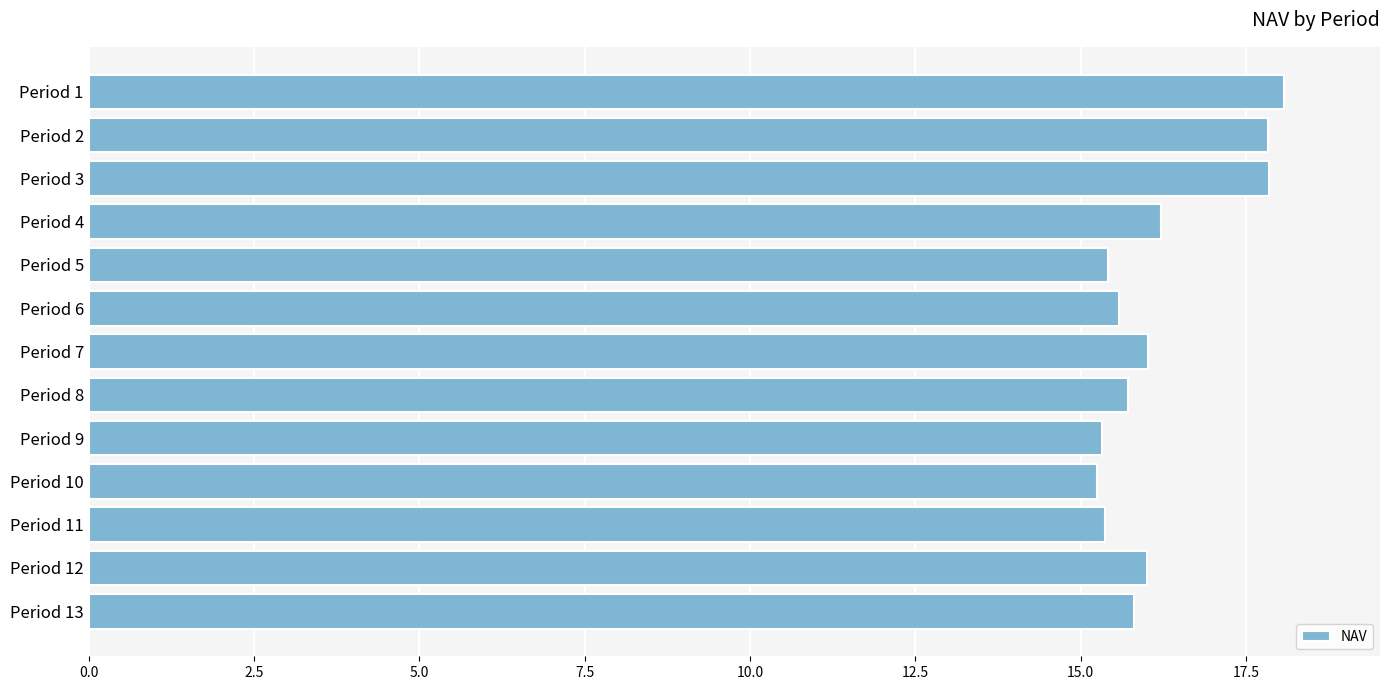

What is the maximum value shown in the chart?

18.1